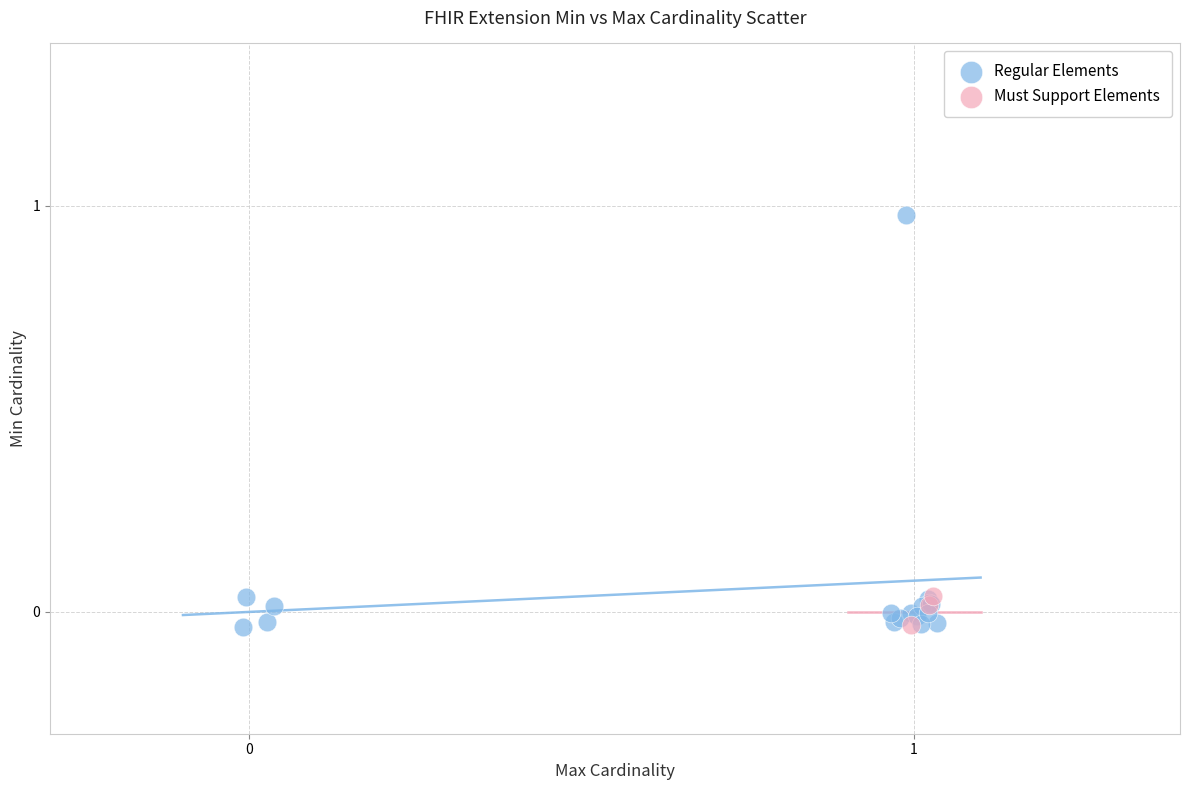

Which series contains the highest Y value?

Regular Elements